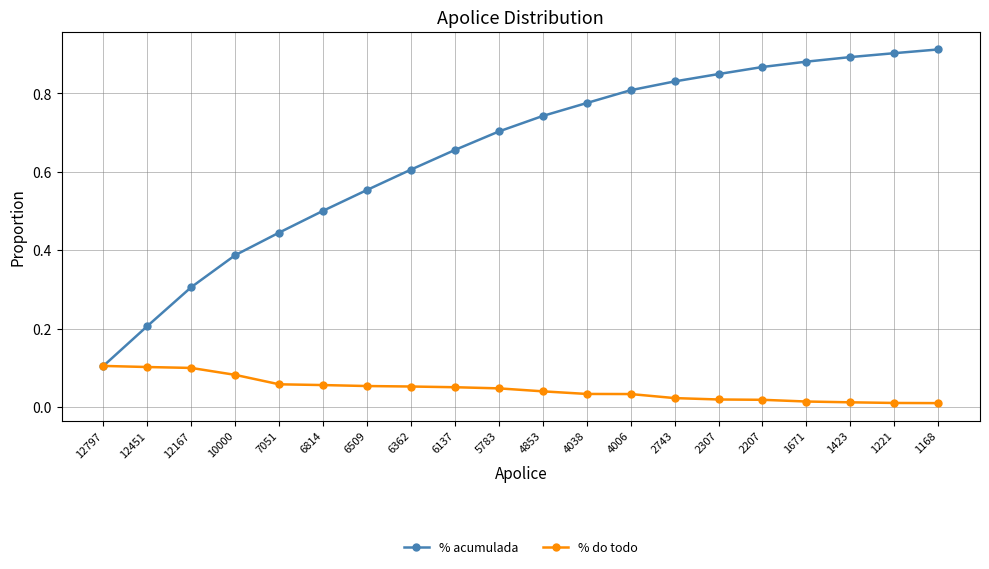

Which series has the largest total across all categories?

% acumulada